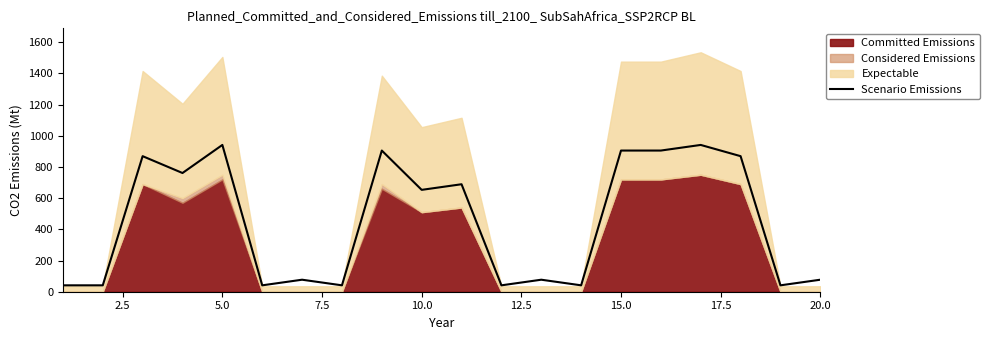

Reading left to right, list all the values displayed in this chart.

41	41	869	761	941	41	77	41	905	653	689	41	77	41	905	905	941	869	41	77